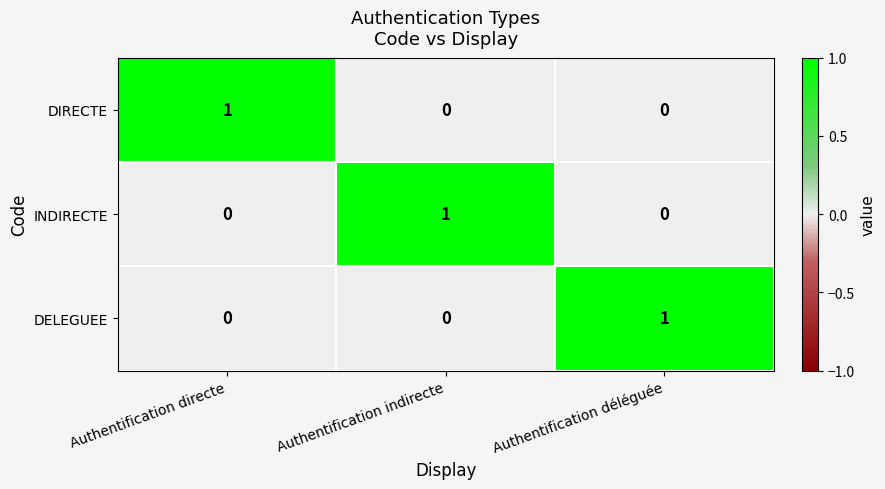

Which category has the highest value in the INDIRECTE series?

Authentification indirecte